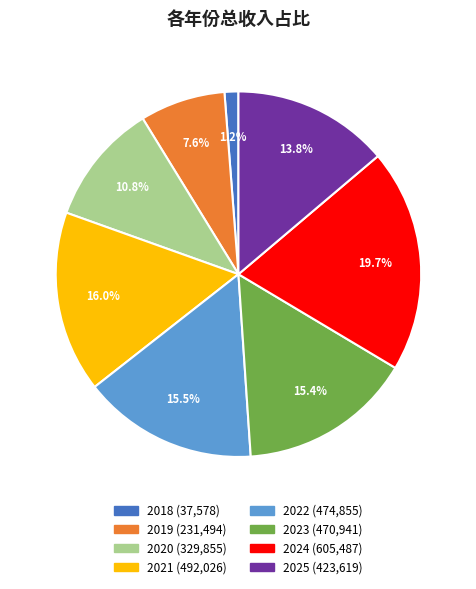

What is the total percentage of 2018 and 2019?

8.8%